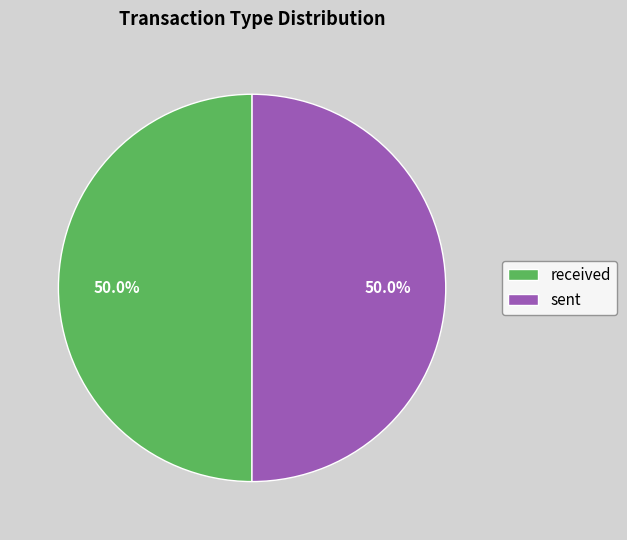

To the nearest percent, what is the combined percentage of sent and received?

100%